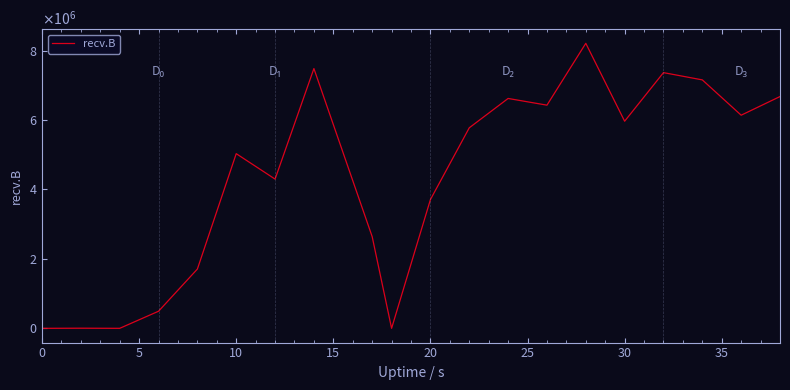

How many interior local peaks (higher than both neighbors) does the data have?

6